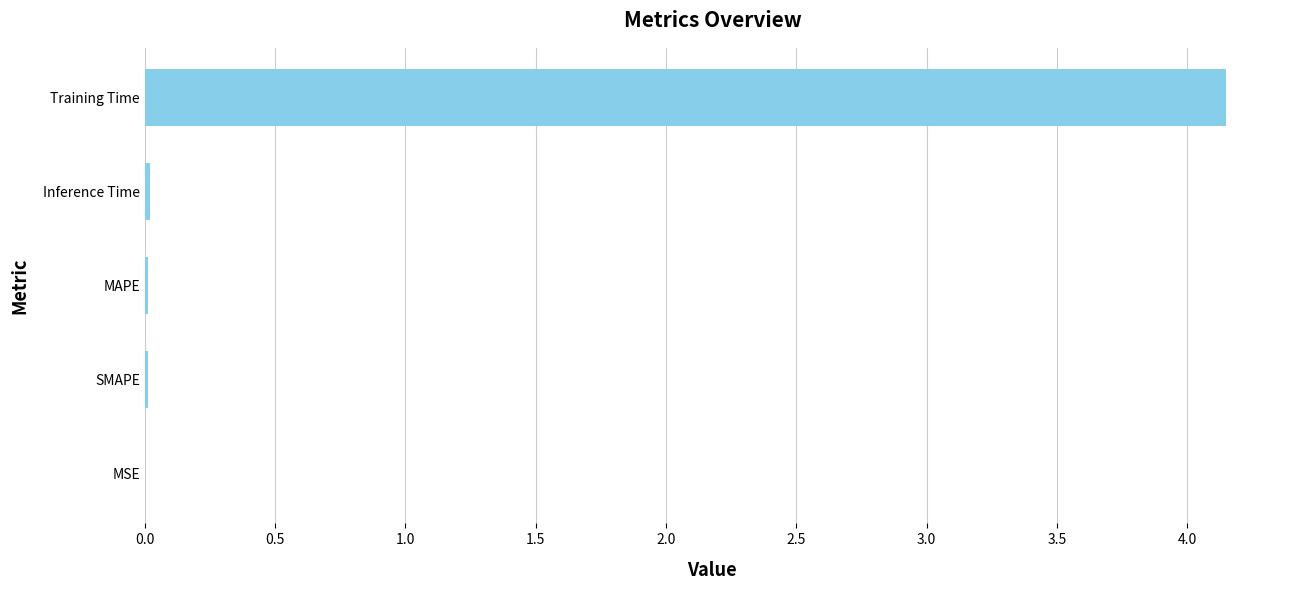

Which category has the highest value across all series?

Training Time